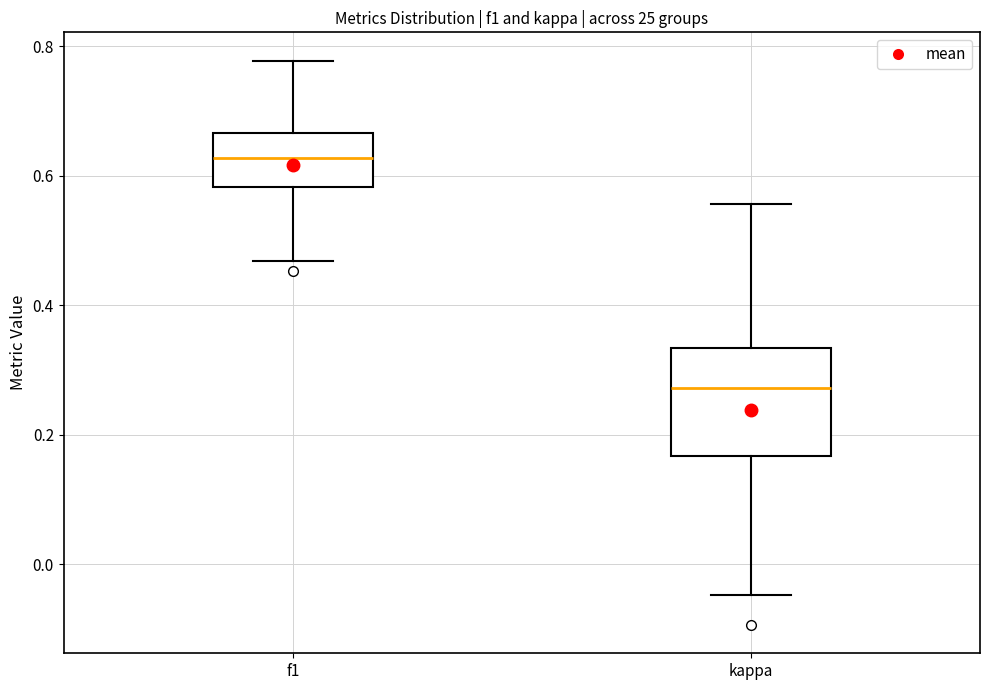

Which box is the tallest, from its lower edge to its upper edge?

kappa